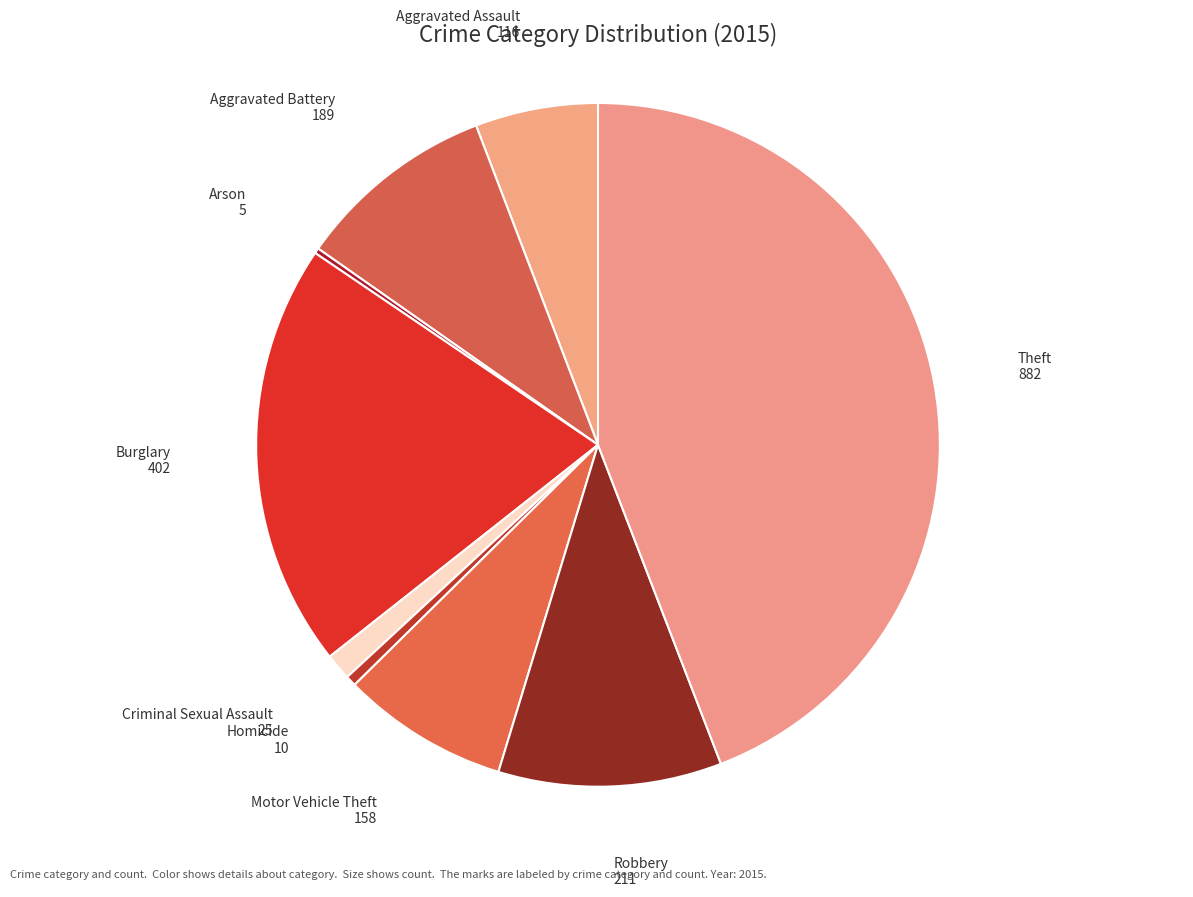

Which has a higher value, Homicide or Aggravated Assault?

Aggravated Assault